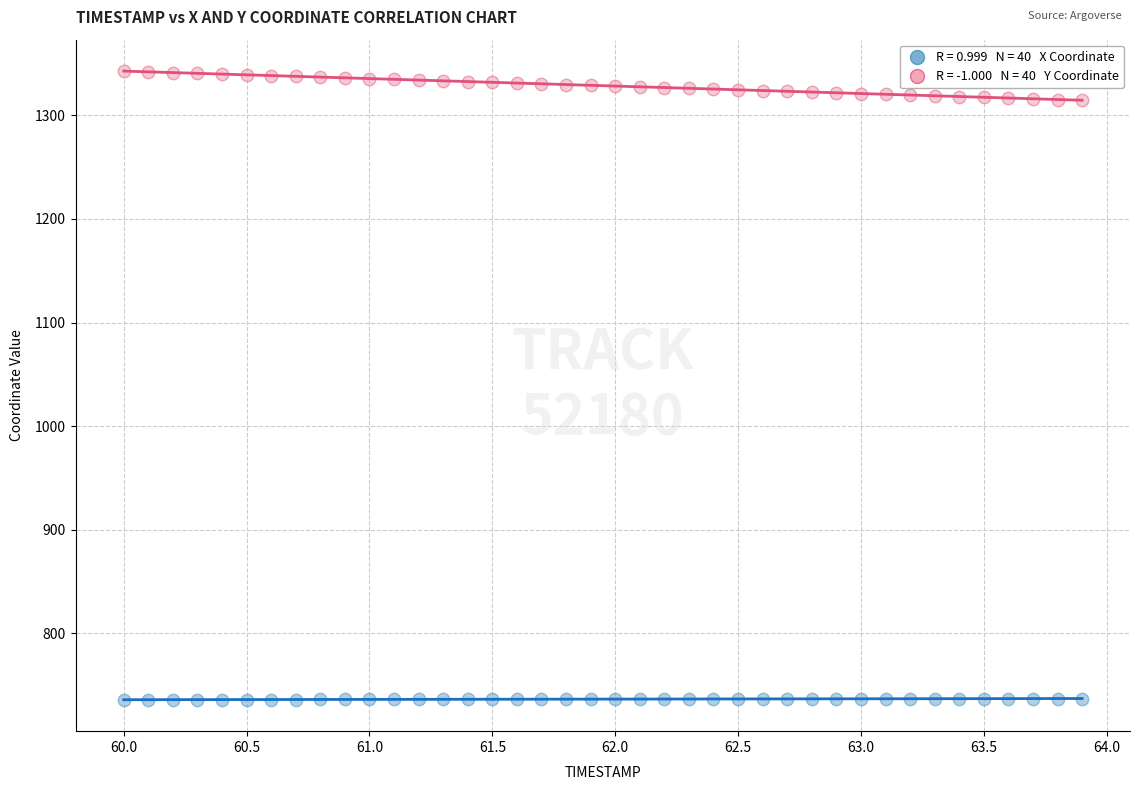

Across all data points, what is the range of Y values (max minus min)?

606.9